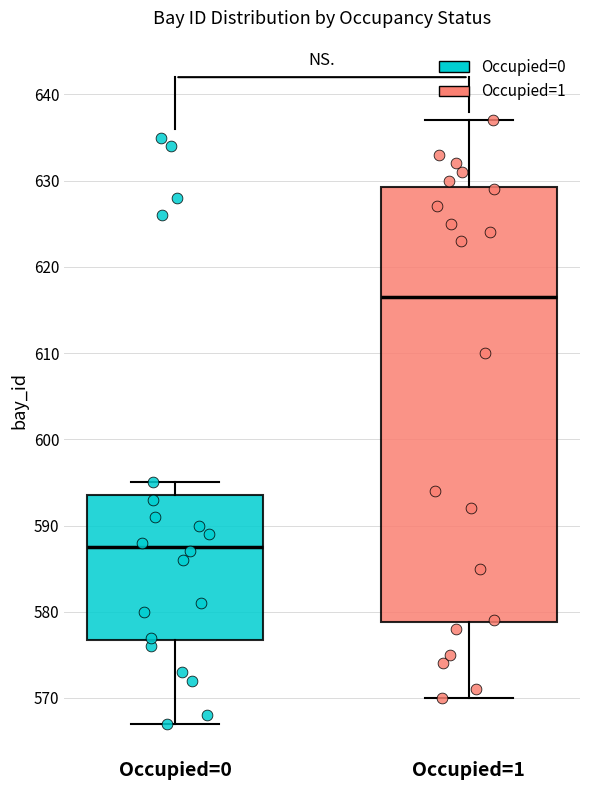

Which box is the tallest, from its lower edge to its upper edge?

Occupied=1